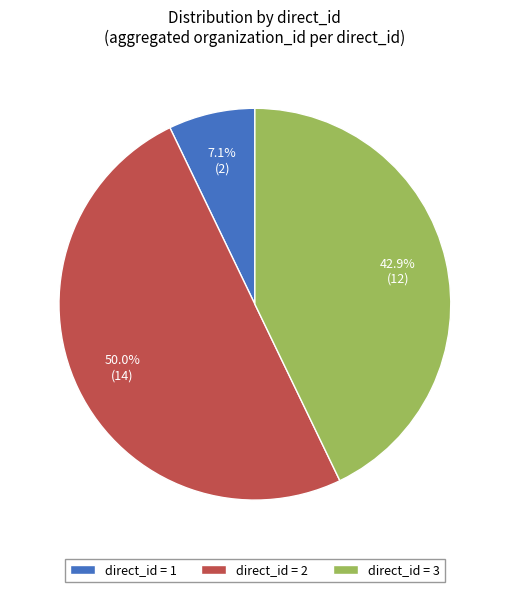

Is the sum of direct_id = 3 and direct_id = 2 greater than half?

Yes